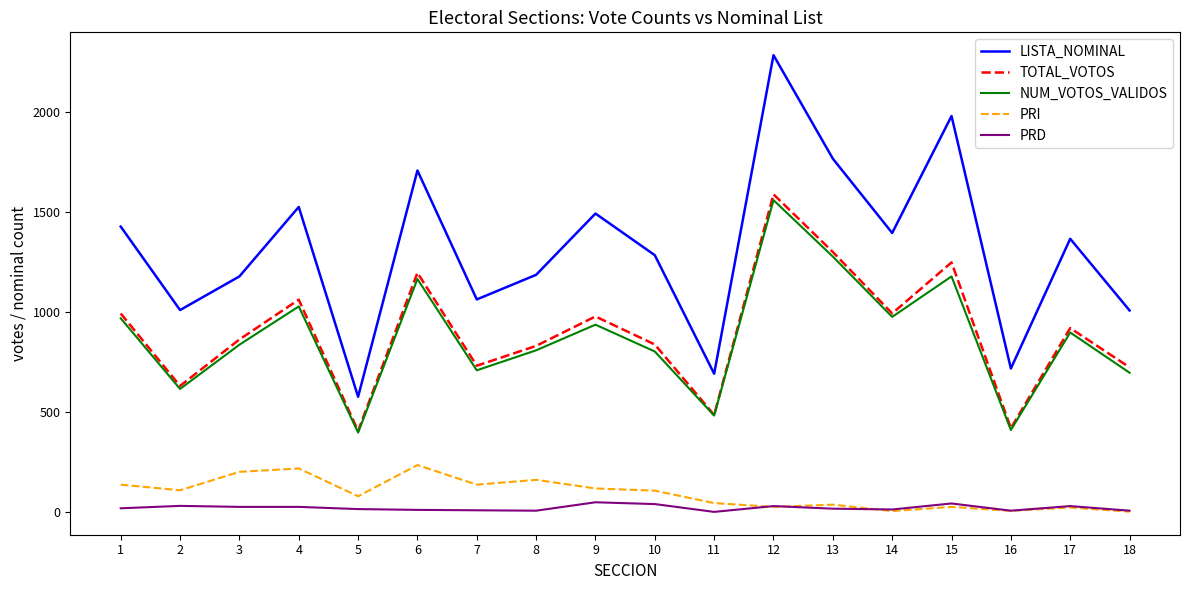

True or false: PRI has more than 2 interior local peaks.

True